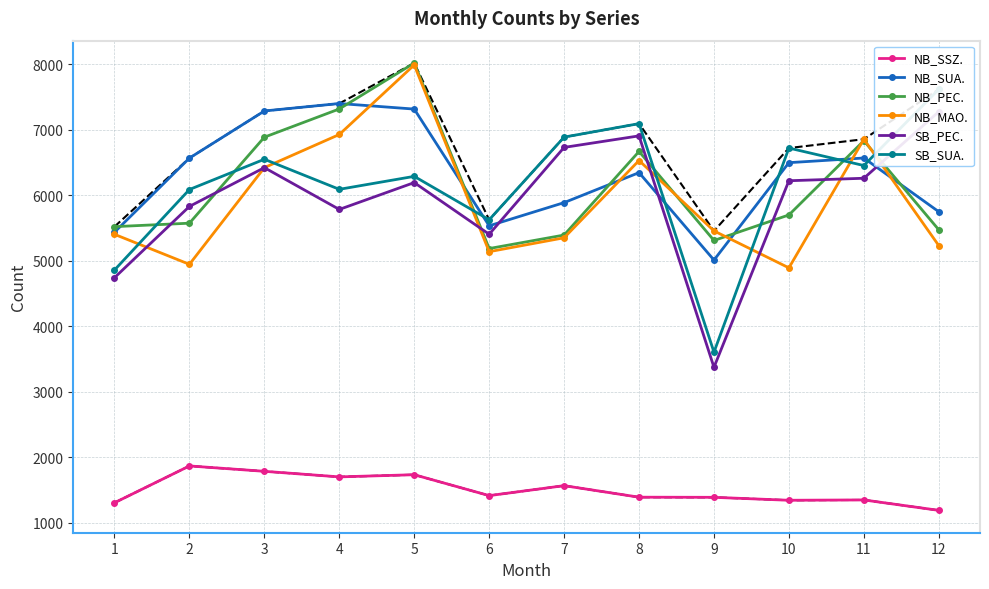

True or false: NB_SUA. has a value of 9349 at 2.

False